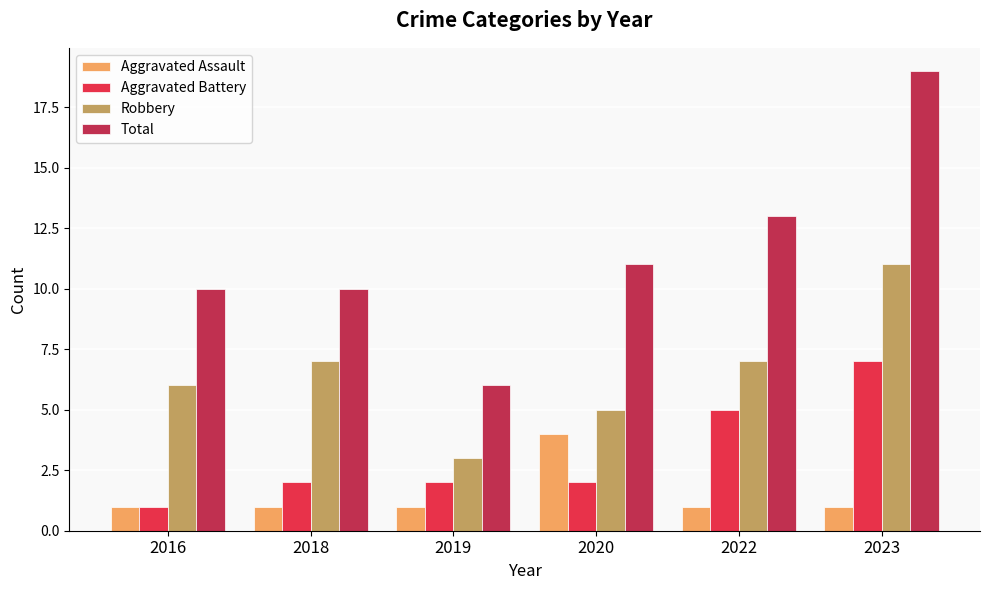

Which series has the largest range (max minus min)?

Total